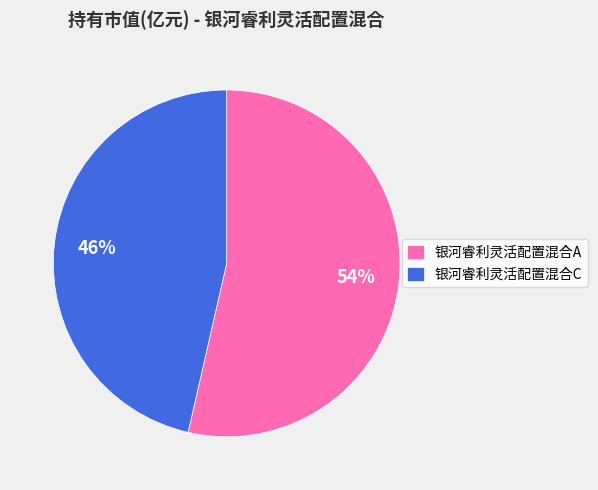

To the nearest percent, what portion does 银河睿利灵活配置混合A represent?

54%